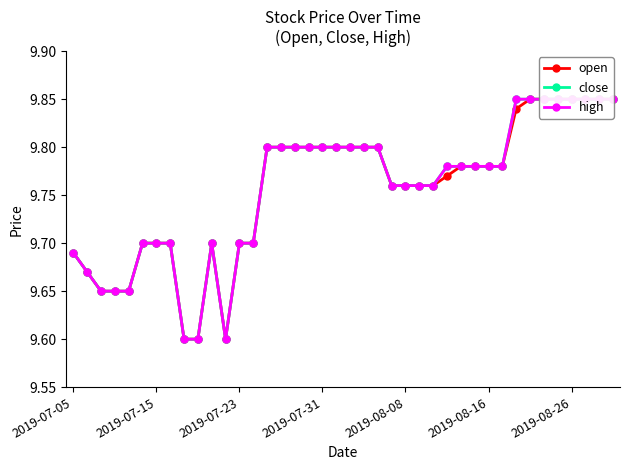

True or false: high and close intersect in this chart.

False